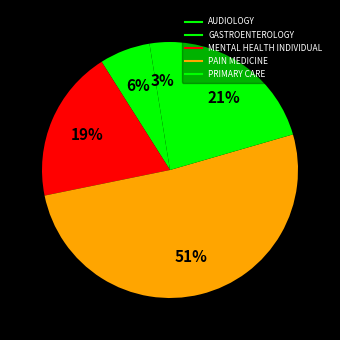

How many slices are in this pie chart?

5